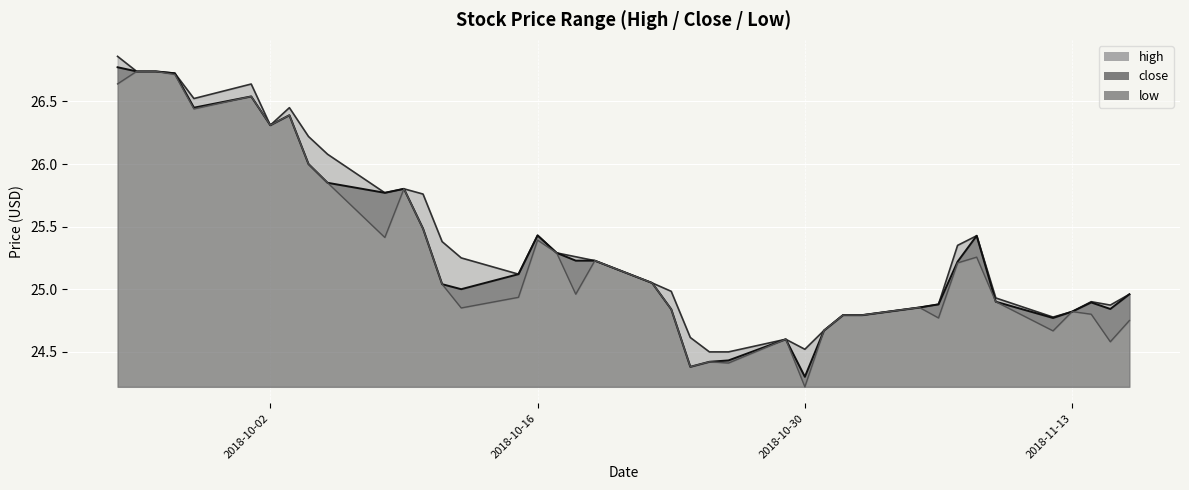

What is the sum of the low values at 2018-10-24 and 2018-09-27?

51.1